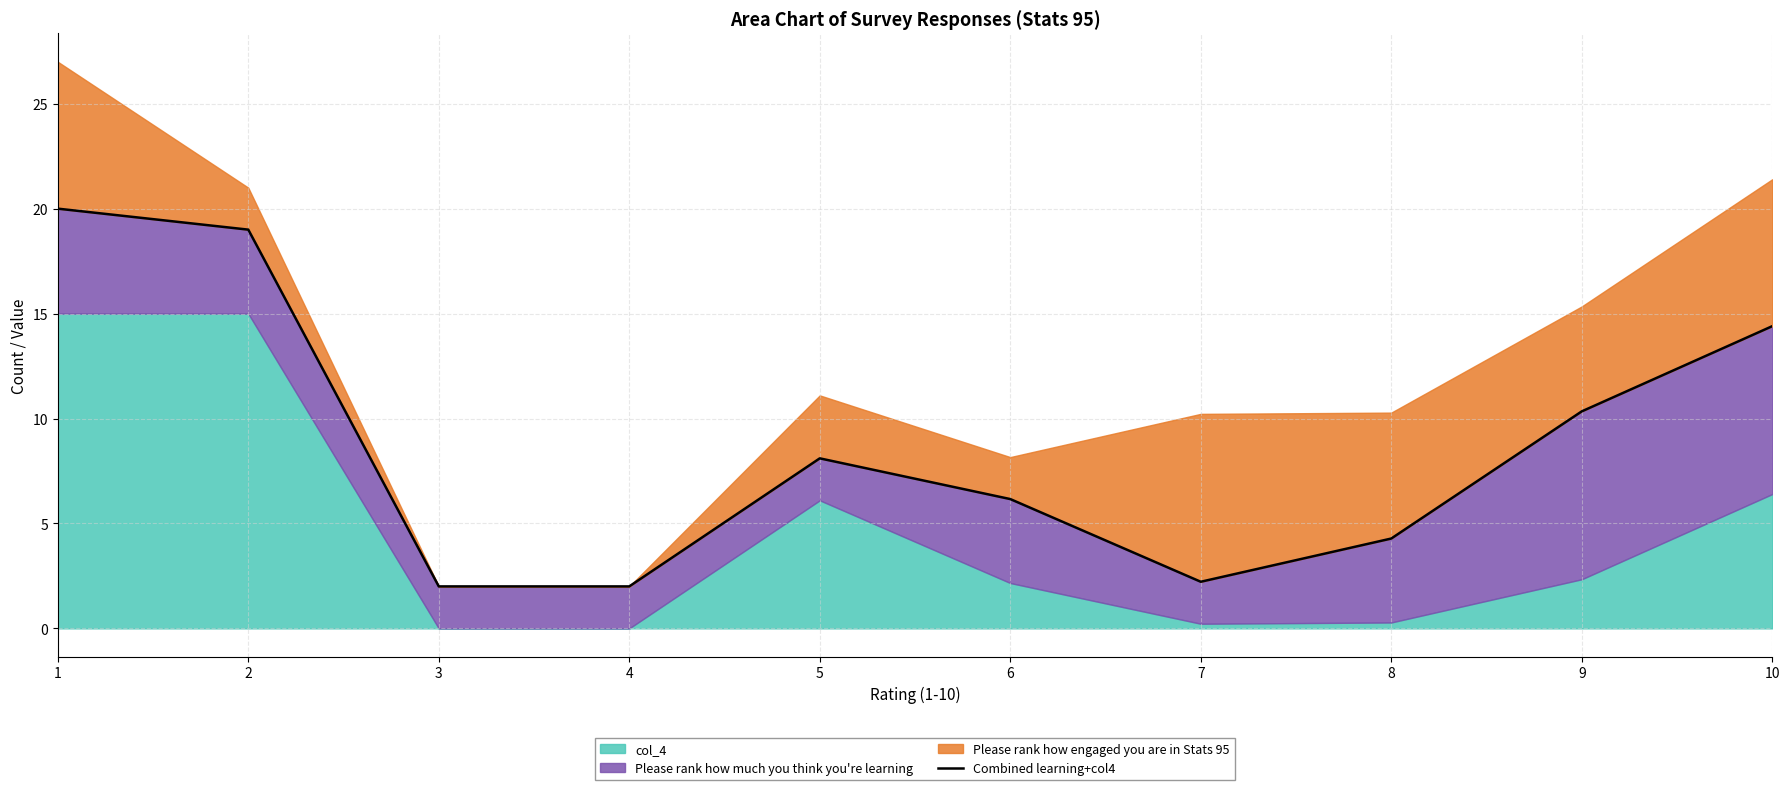

List the labels in order of value, smallest first.

3, 4, 7, 8, 6, 5, 9, 10, 2, 1